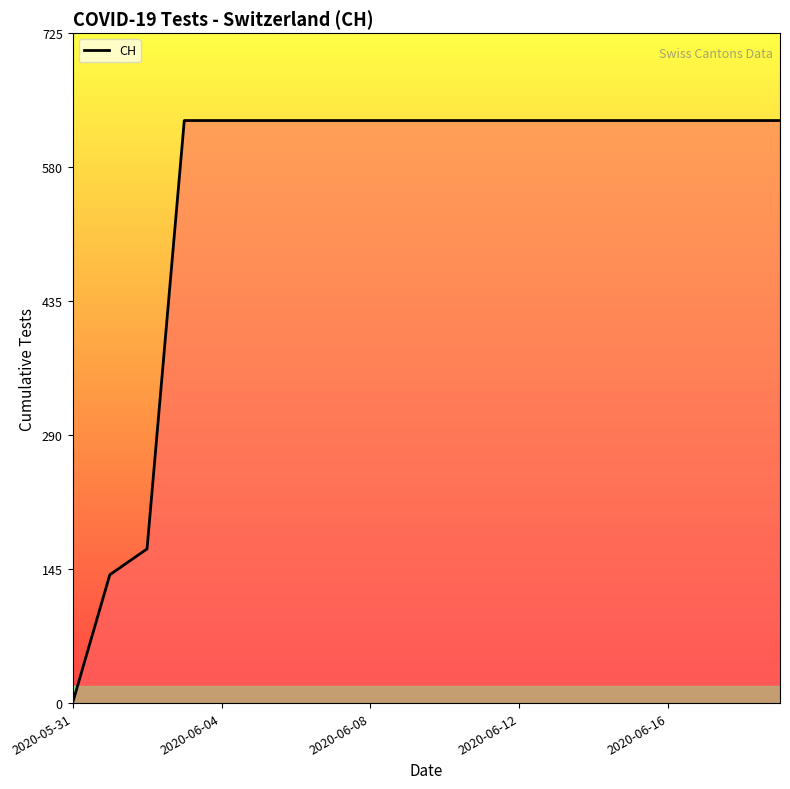

What is the difference between the maximum and minimum values?

631